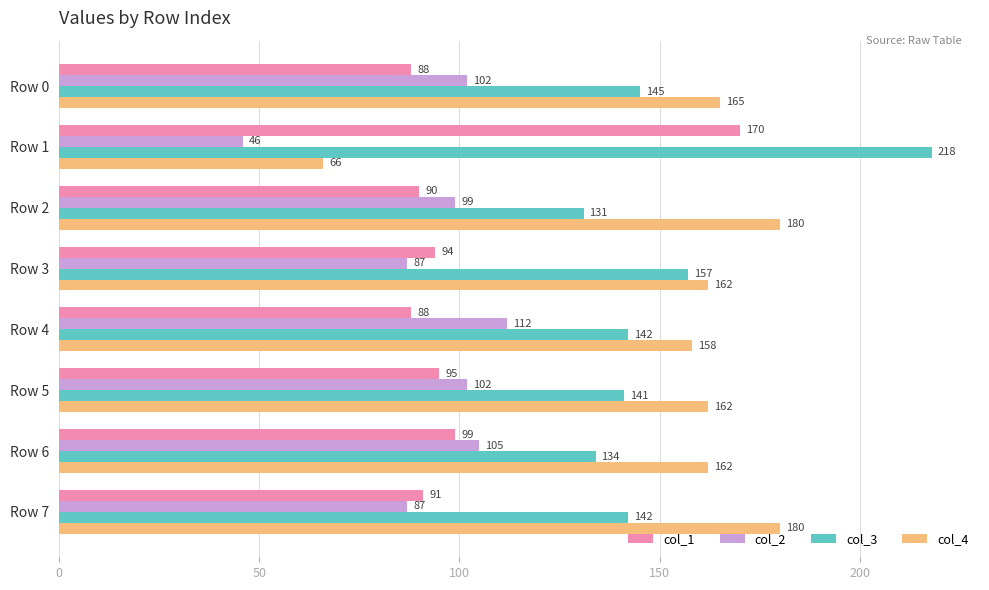

How many values in the col_1 series are below 94?

4